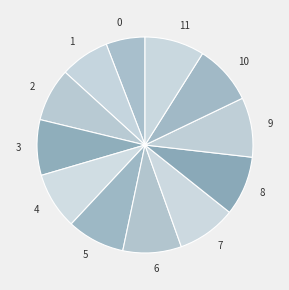

Is there any slice that represents more than half of the pie?

No